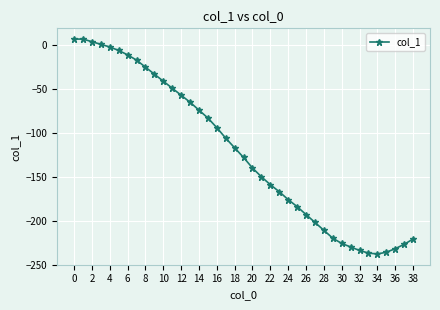

How many series are shown in this chart?

1